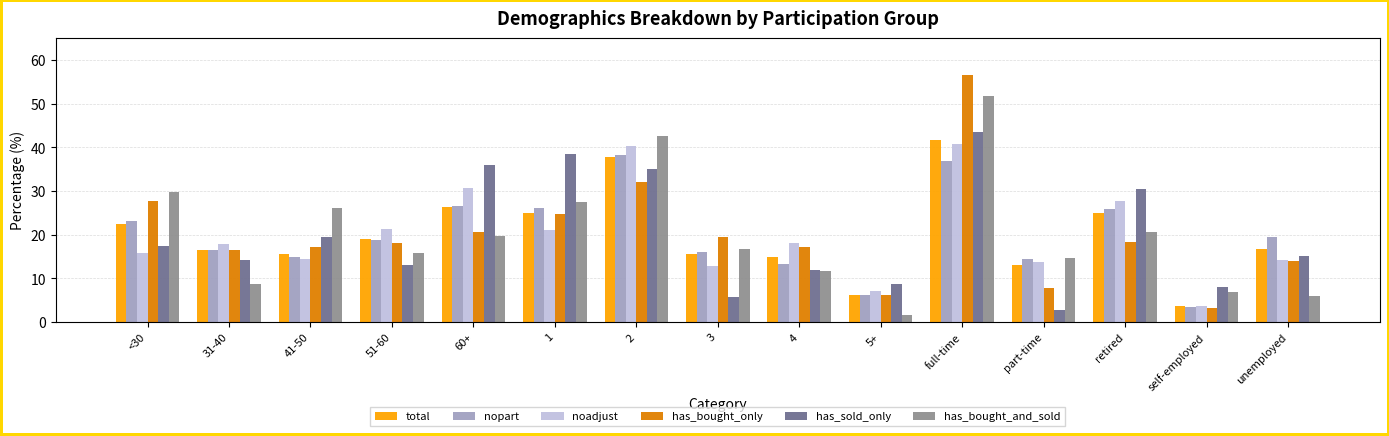

Count the number of categories in the chart.

15